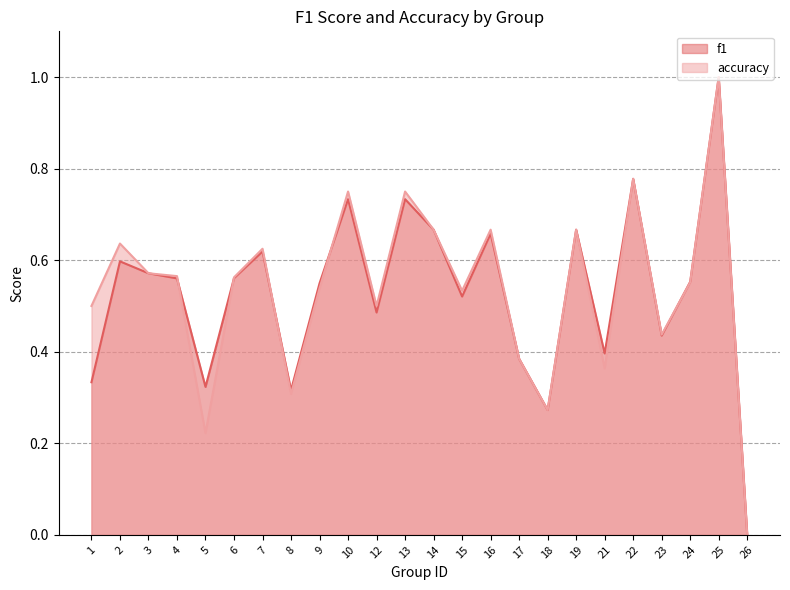

Where do f1 and accuracy first cross each other?

4 and 5